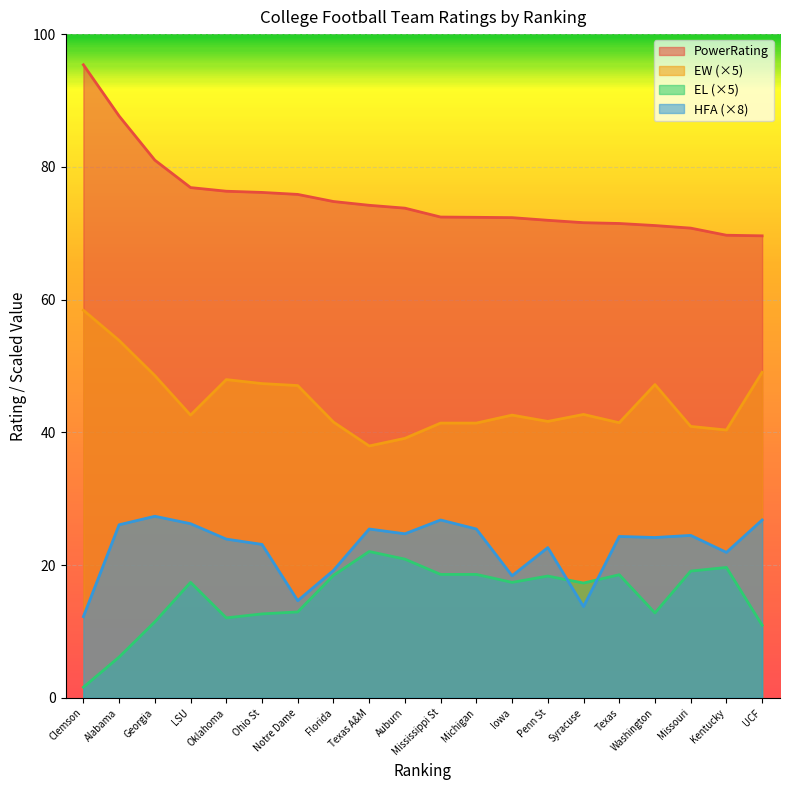

Which has a higher value, Notre Dame or Penn St?

Notre Dame